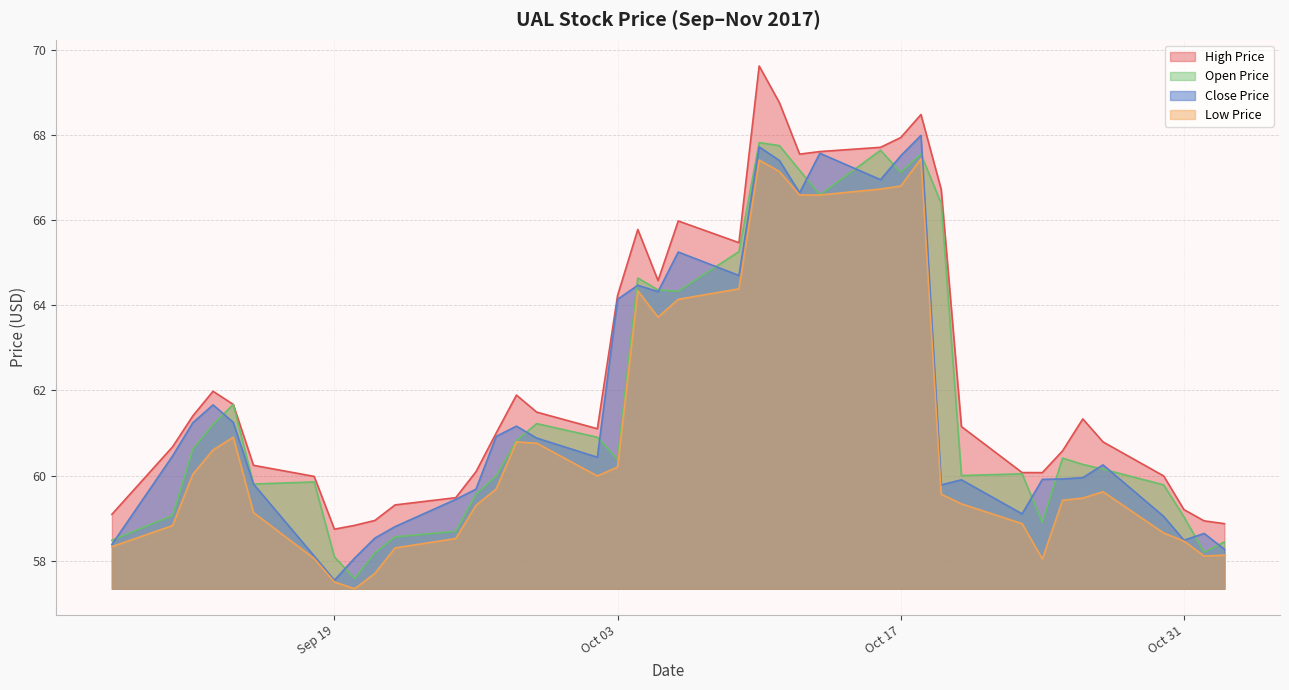

The low_price series shows 64.1 at 2017-10-06. True or false?

True